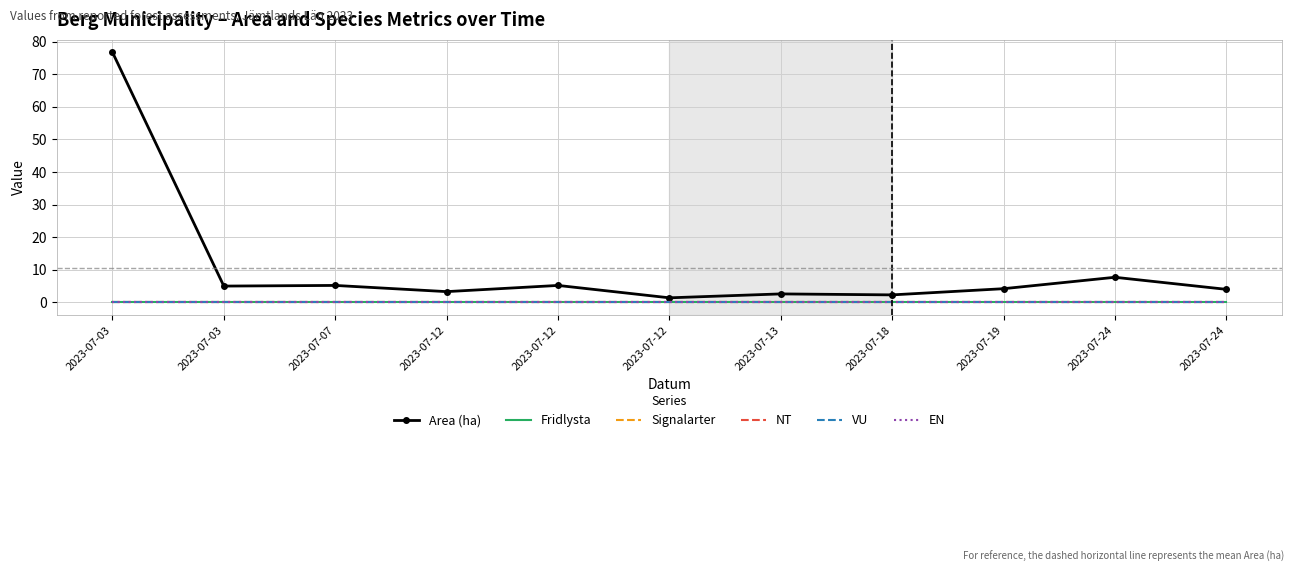

True or false: EN and Signalarter cross at least once.

False